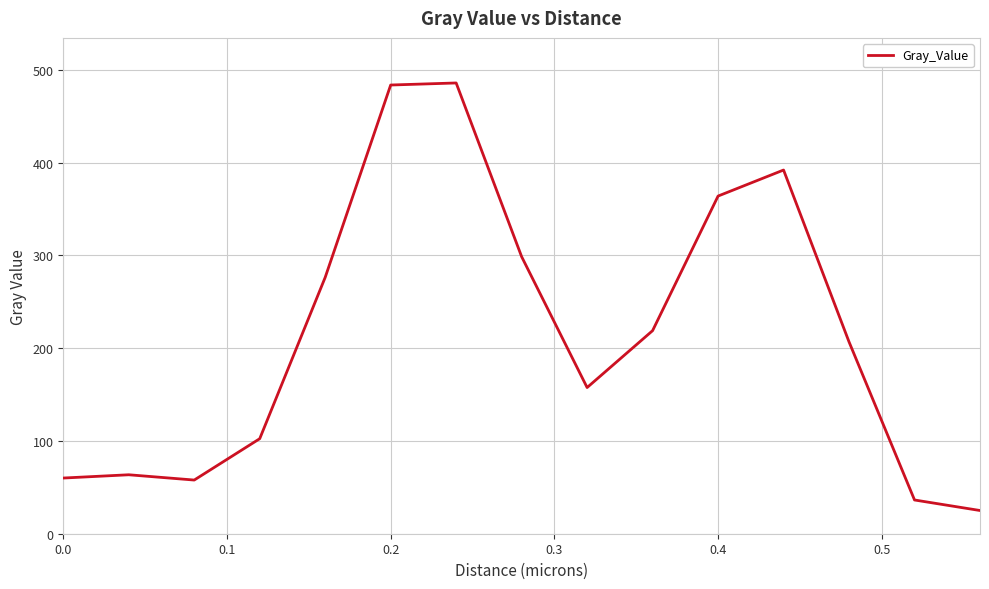

What is the difference between the maximum and minimum values?

461.0